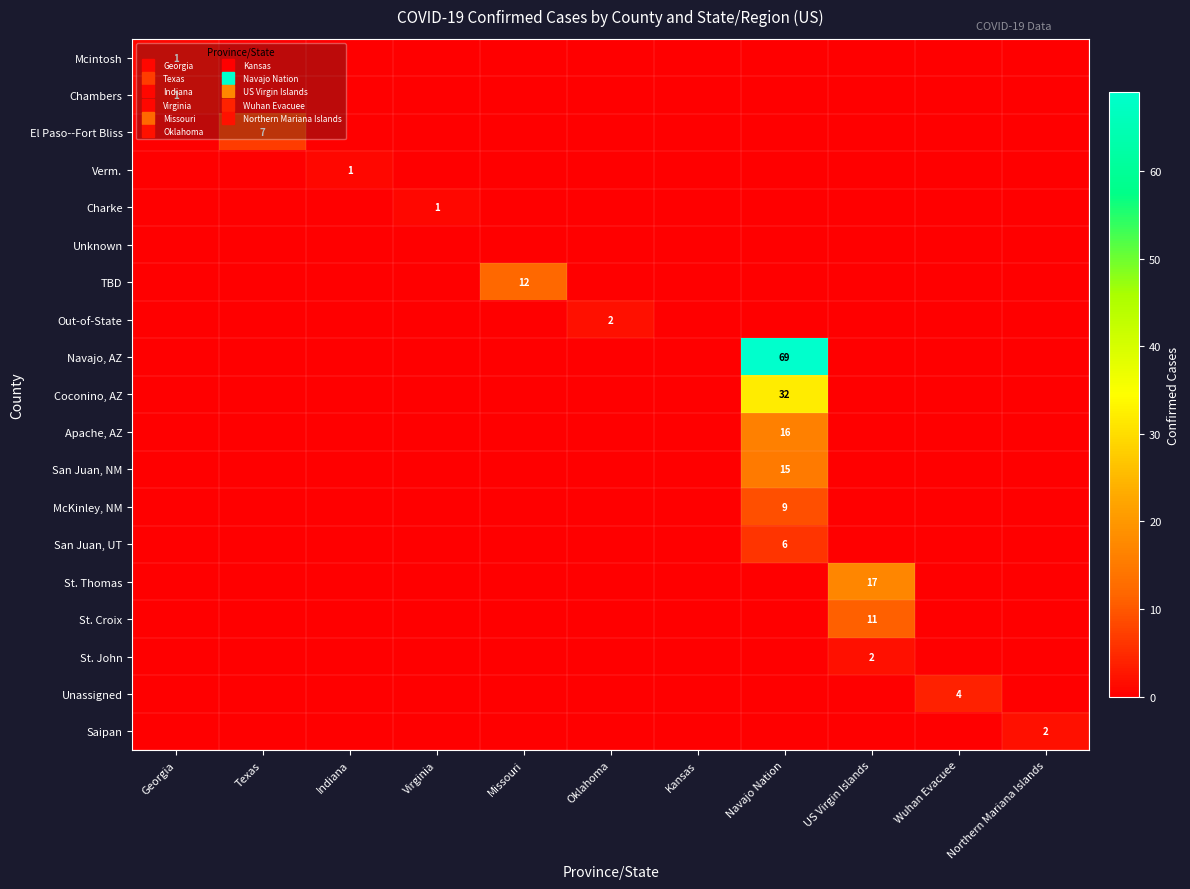

Which series has the largest total across all categories?

Navajo, AZ